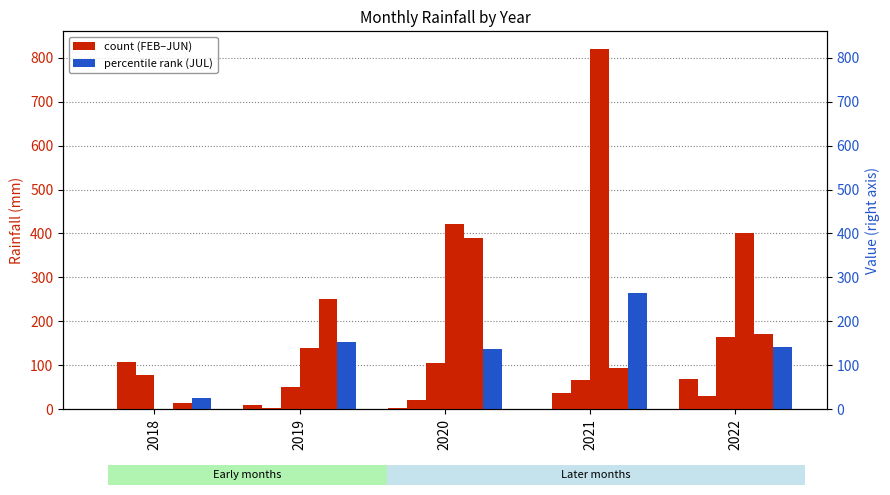

What is the approximate value of JUL at 2022?

142.2